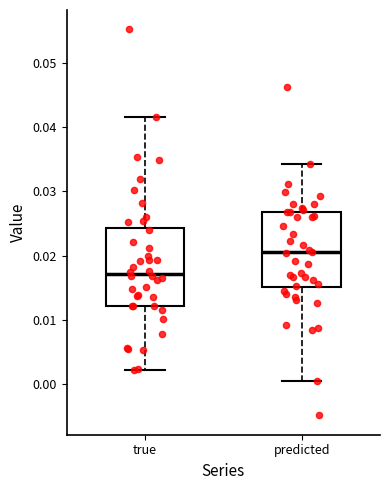

Reading left to right, transcribe this box plot: for each box, give where its median line is, the range the box spans, and where its two whiskers end, as read against the y-axis. The values are not printed on the chart, so give them approximately, as read against the axis.

true: median 0.017, box 0.012 to 0.024, whiskers 0.002 to 0.042
predicted: median 0.020, box 0.015 to 0.027, whiskers 0.000 to 0.034